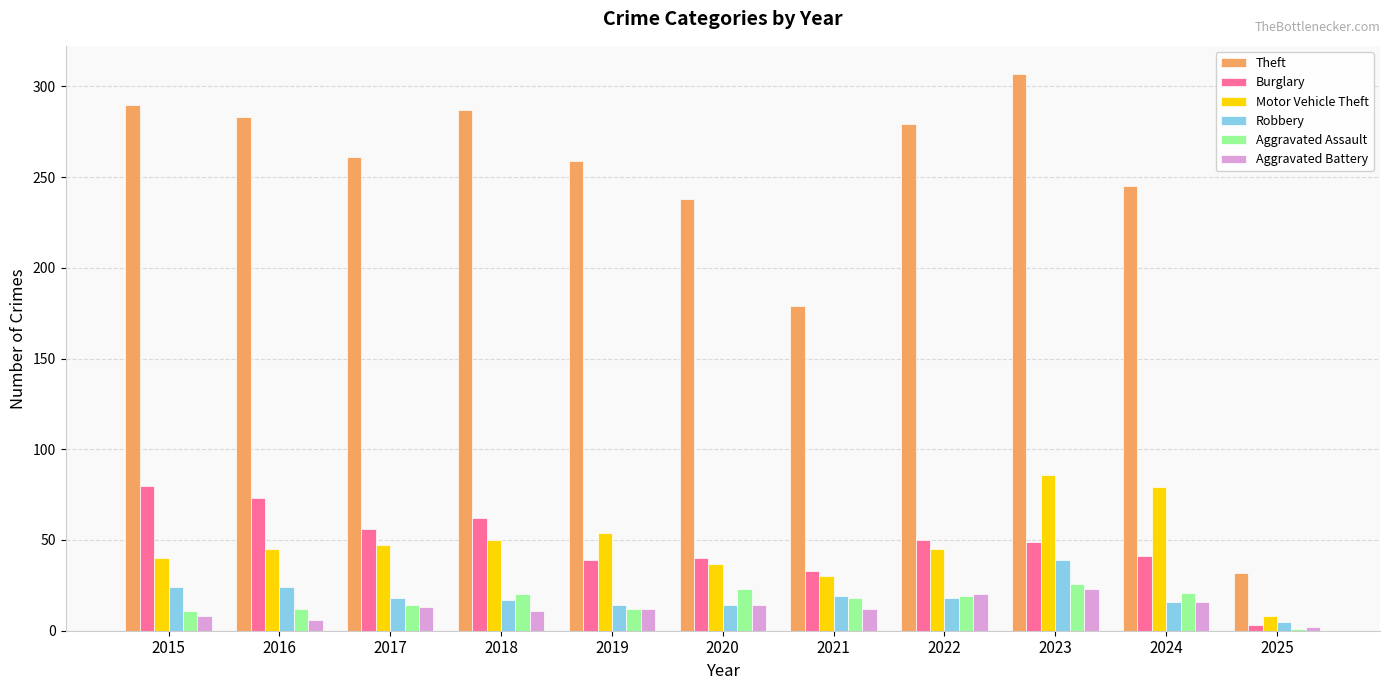

True or false: Aggravated Assault has a value of 20 at 2018.

True